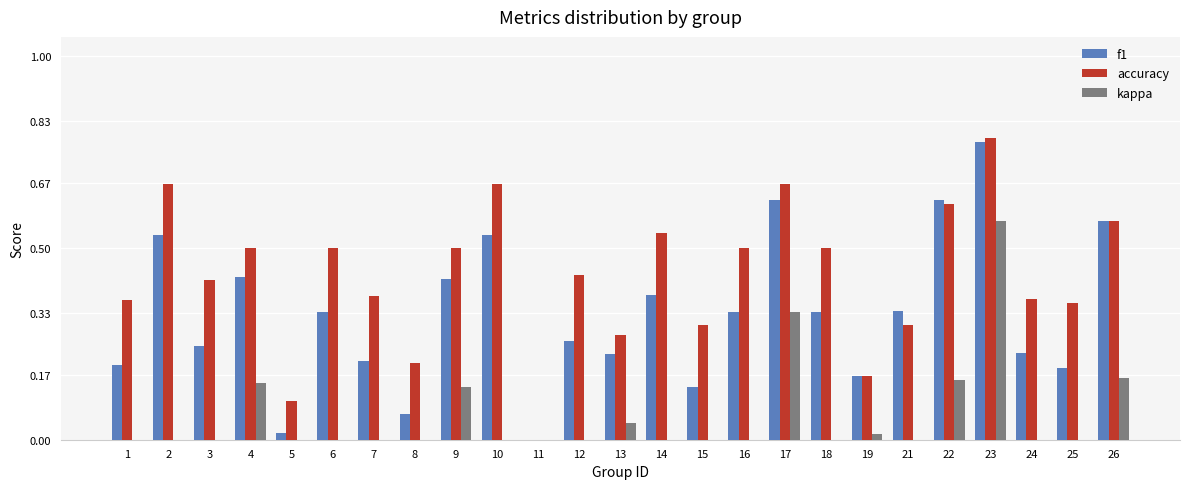

What is the average value of the kappa series?

0.1